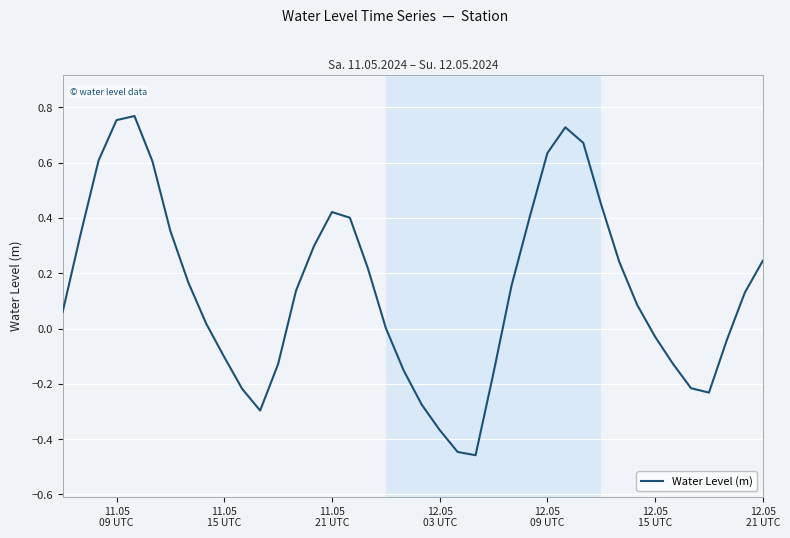

What is the difference between the maximum and minimum values?

1.2